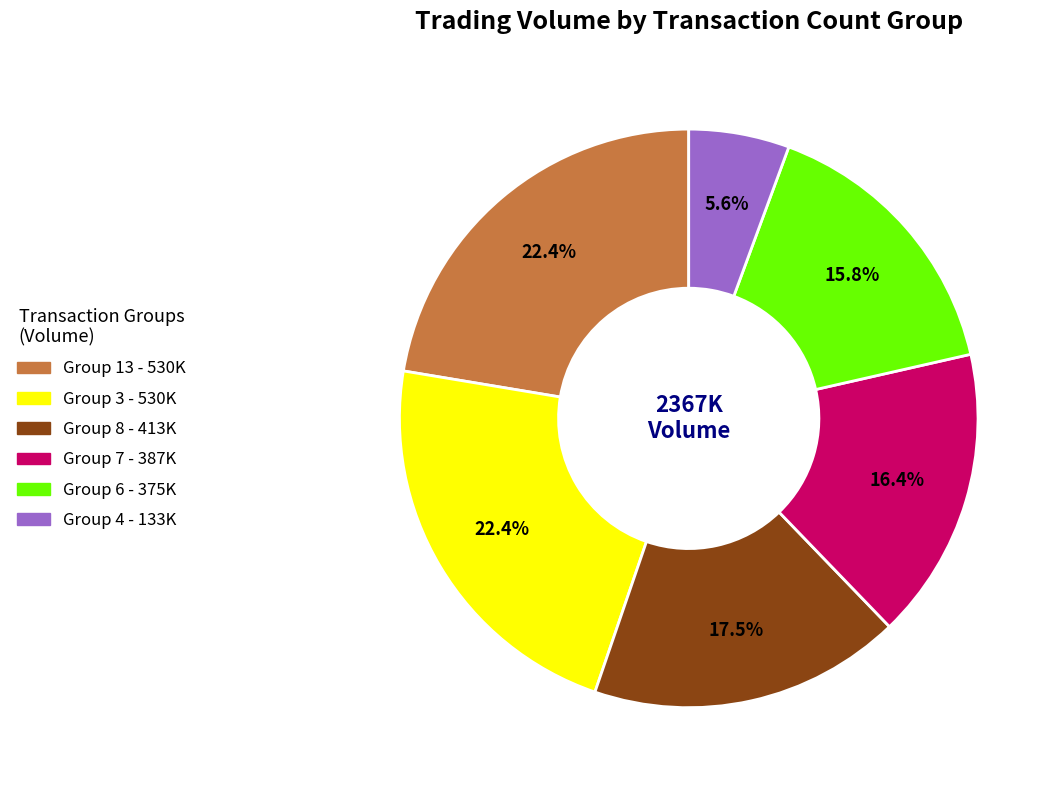

How many slices are in this pie chart?

6